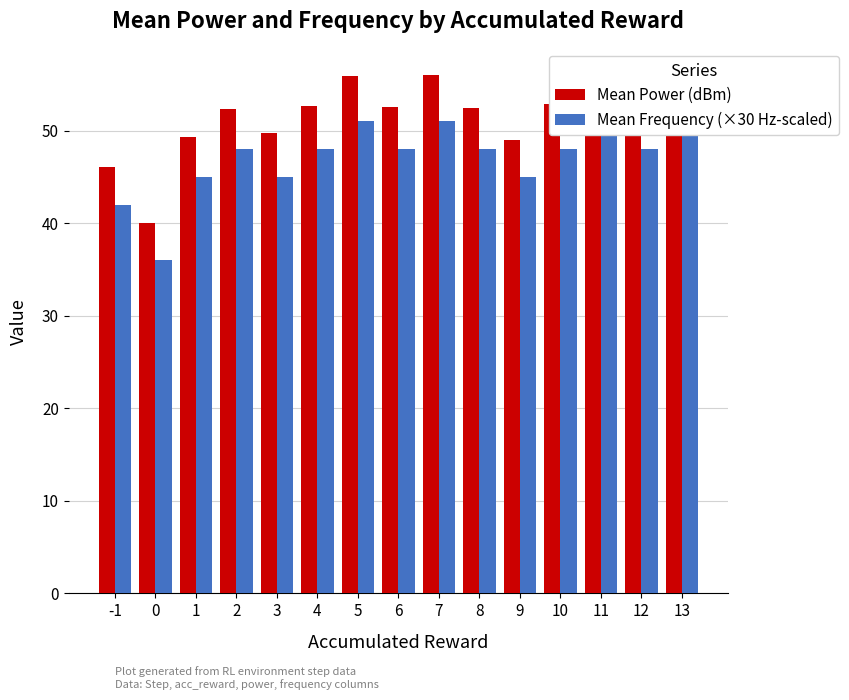

Rank the series by their average value, from lowest to highest.

Mean Frequency (×30 Hz-scaled), Mean Power (dBm)